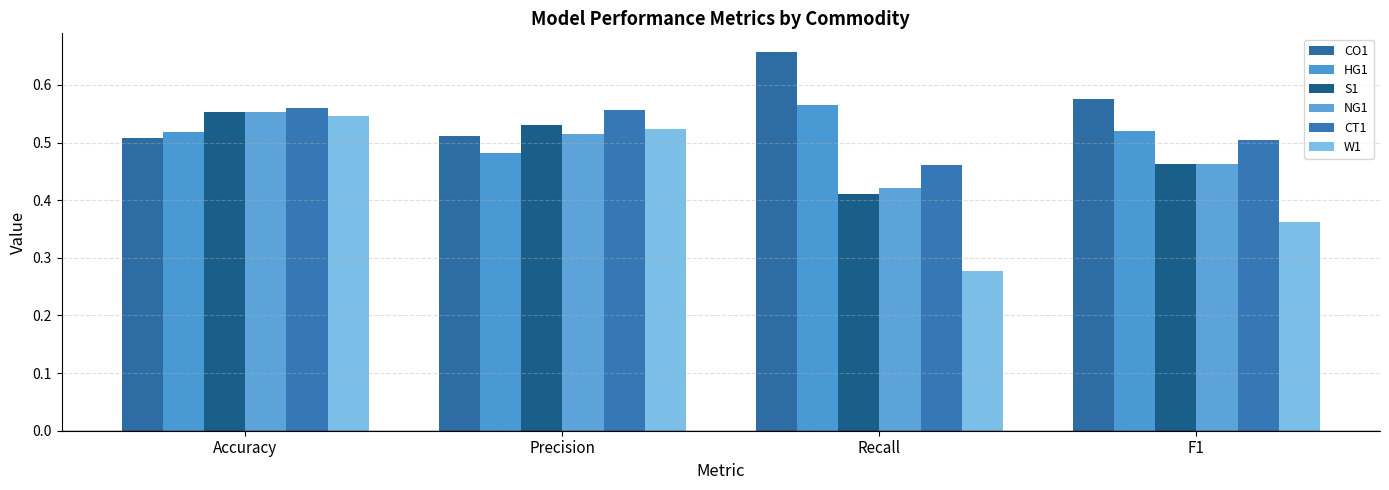

How many bars are there in each group?

6